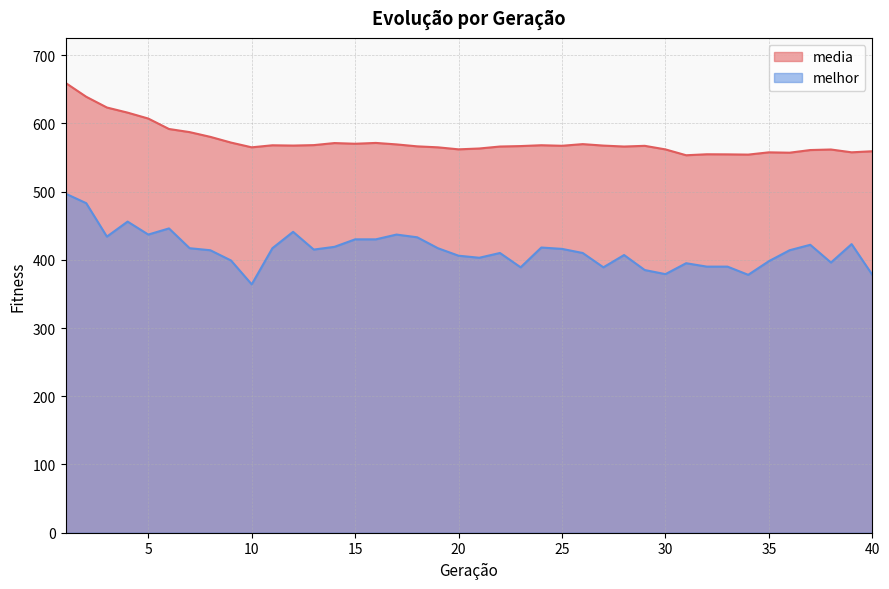

Where is melhor nearest to the value 430?

15